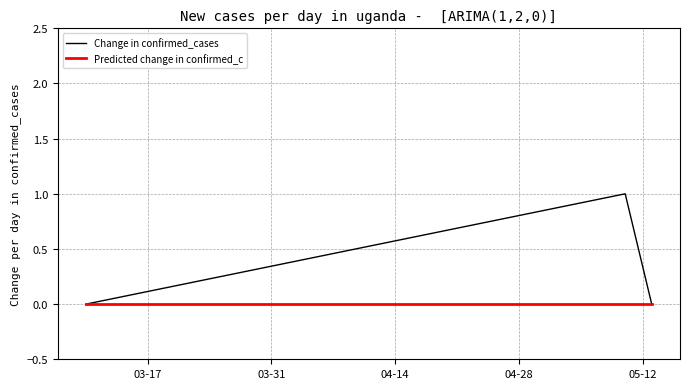

Which series has the largest range (max minus min)?

Change in confirmed_cases